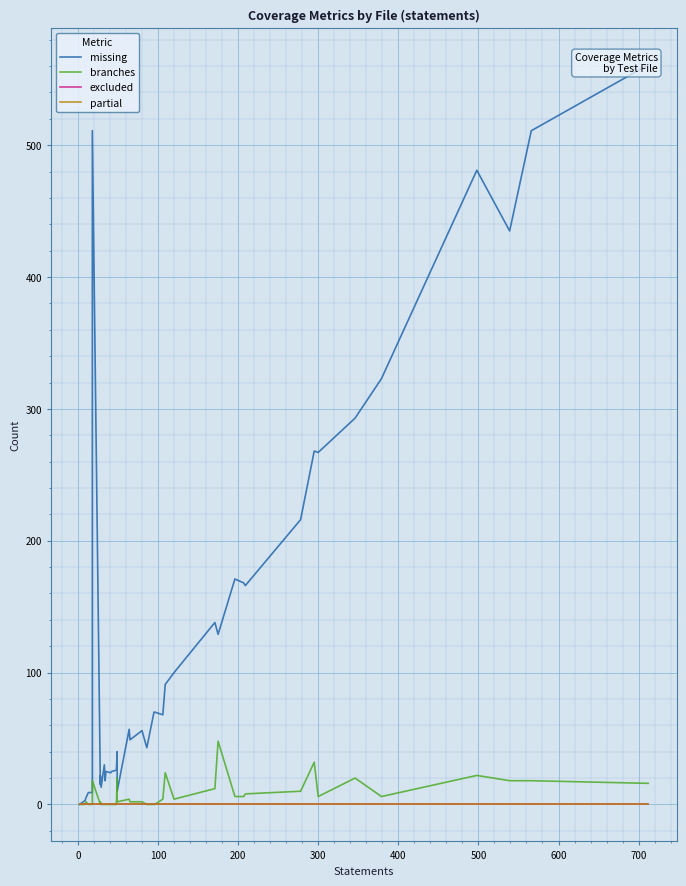

True or false: partial has more than 1 points higher than both neighbors.

False